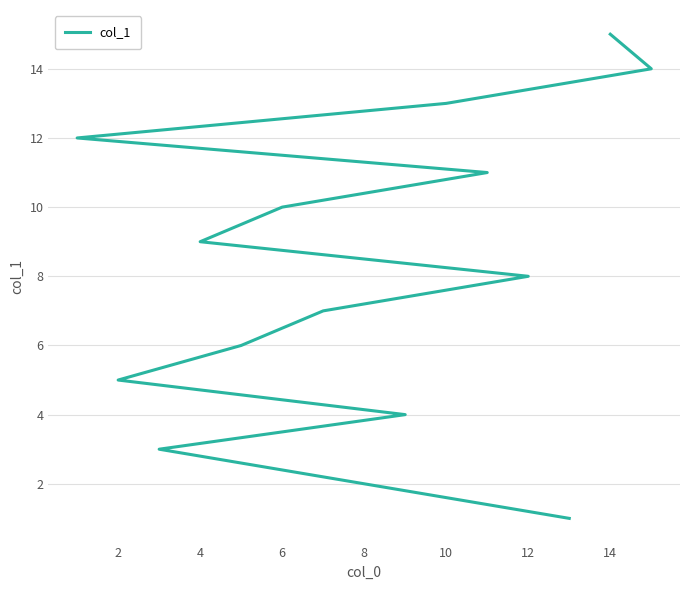

Reading left to right, what are all the values shown in this chart?

1	2	3	4	5	6	7	8	9	10	11	12	13	14	15